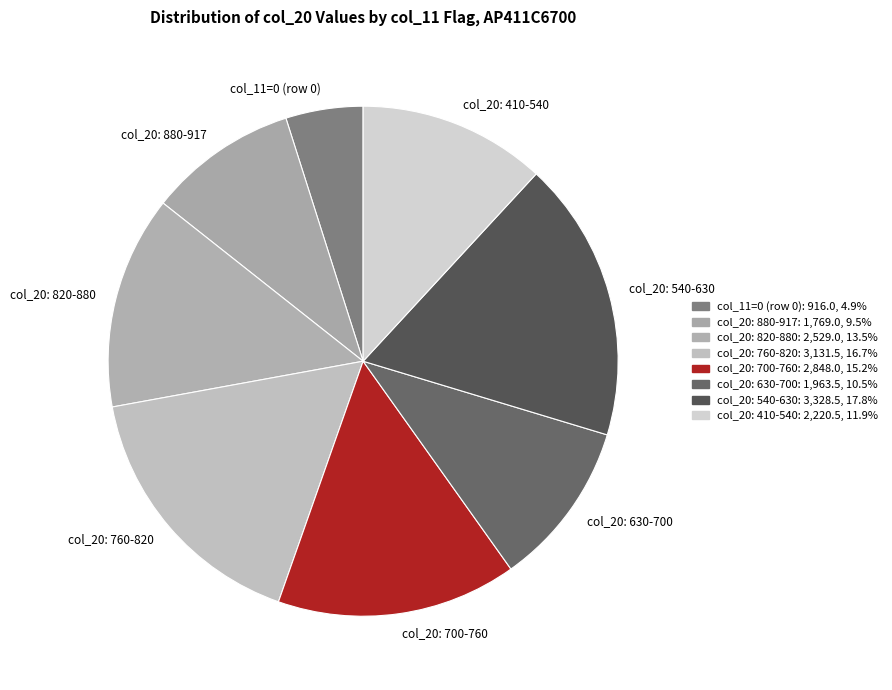

Is there a majority slice in this chart?

No